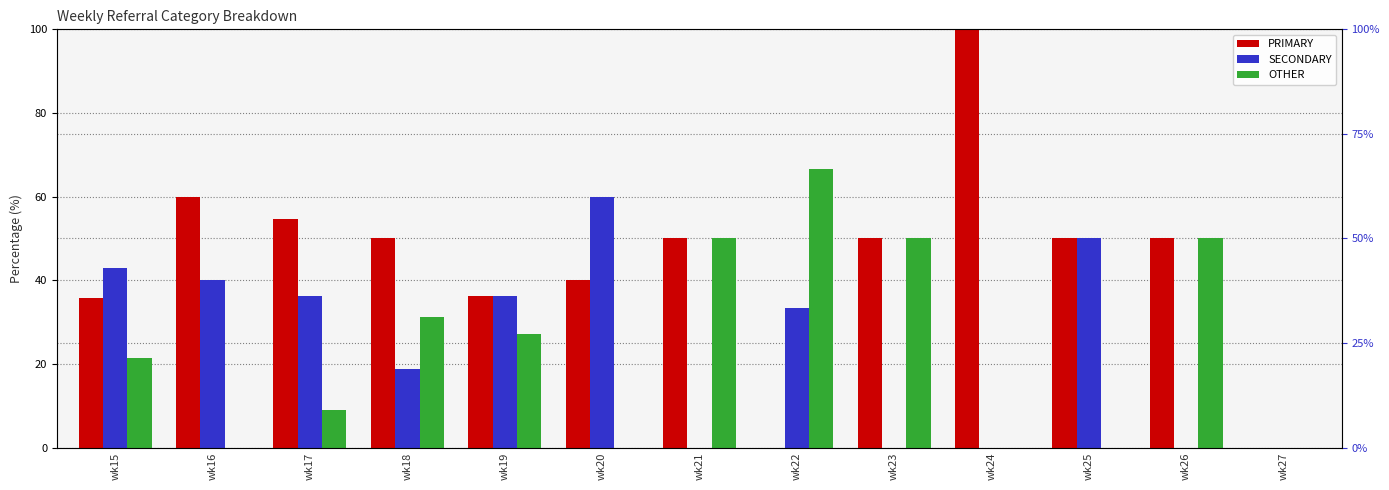

At wk23, list the series in order from smallest to largest.

SECONDARY, PRIMARY, OTHER